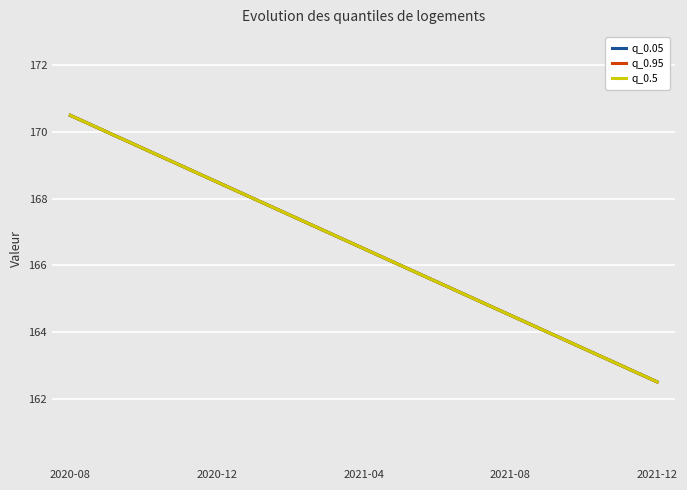

What is the value of the q_0.95 point at the 2nd from the left?

170.0